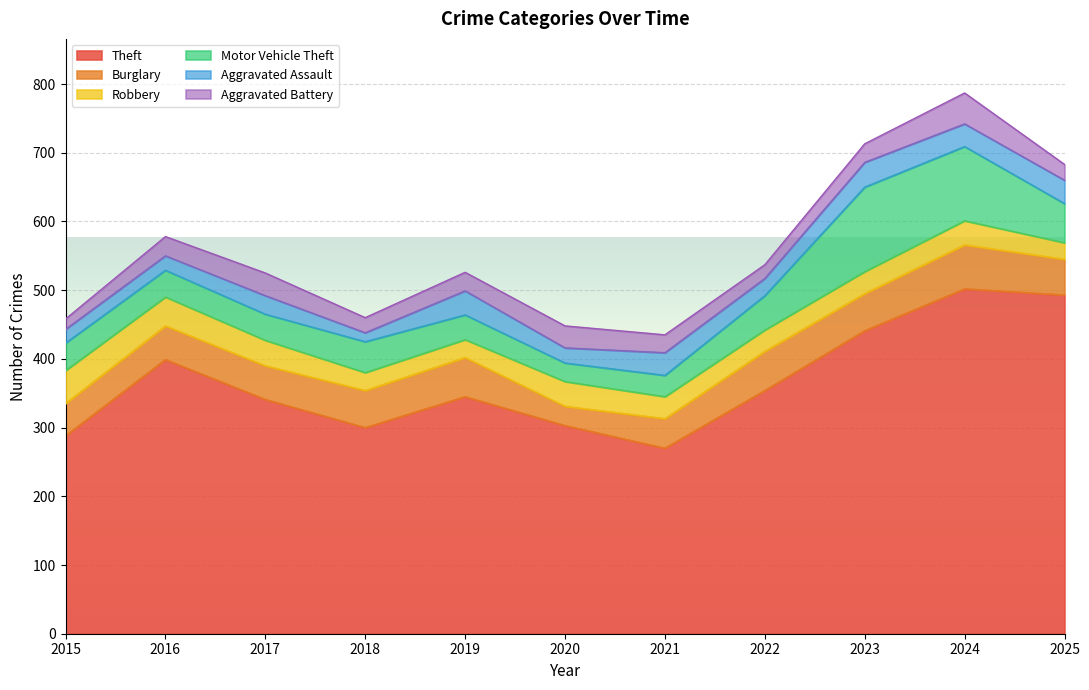

Where do Robbery and Motor Vehicle Theft first cross each other?

2016 and 2017